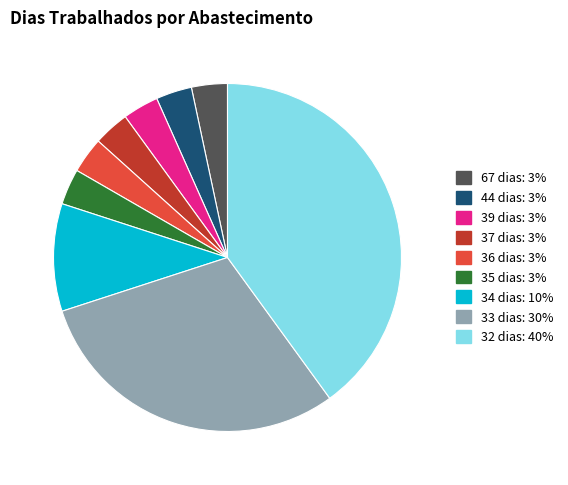

Is there any slice that represents more than half of the pie?

No